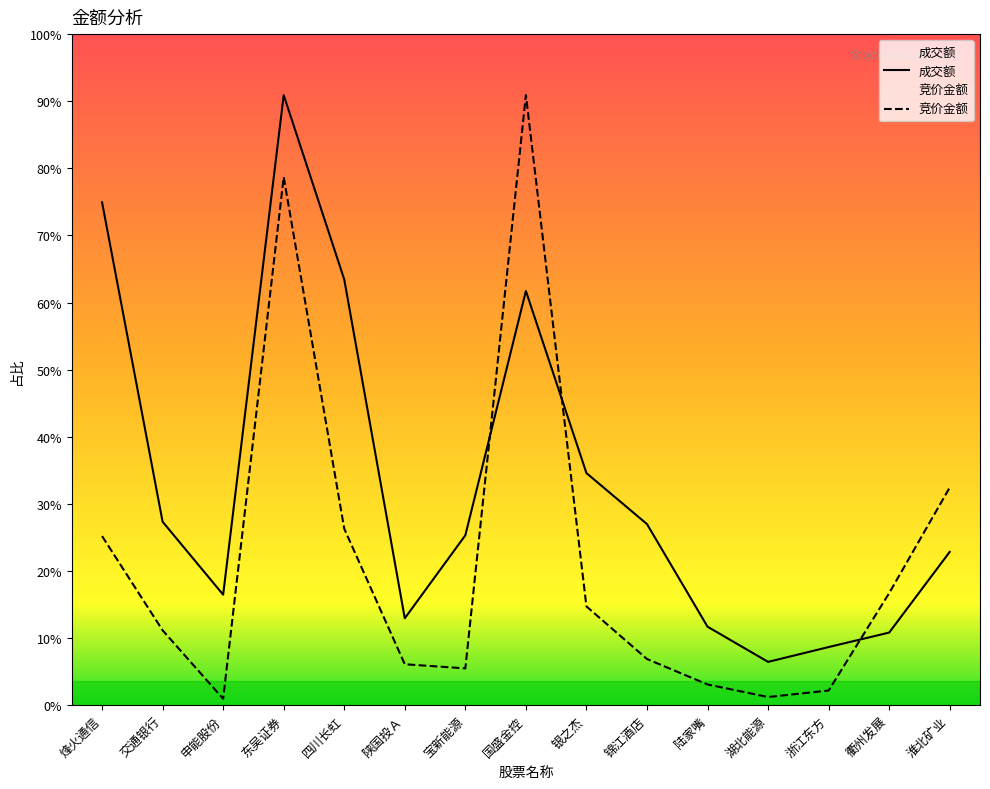

True or false: 竞价金额 has more than 0 interior local peaks.

True